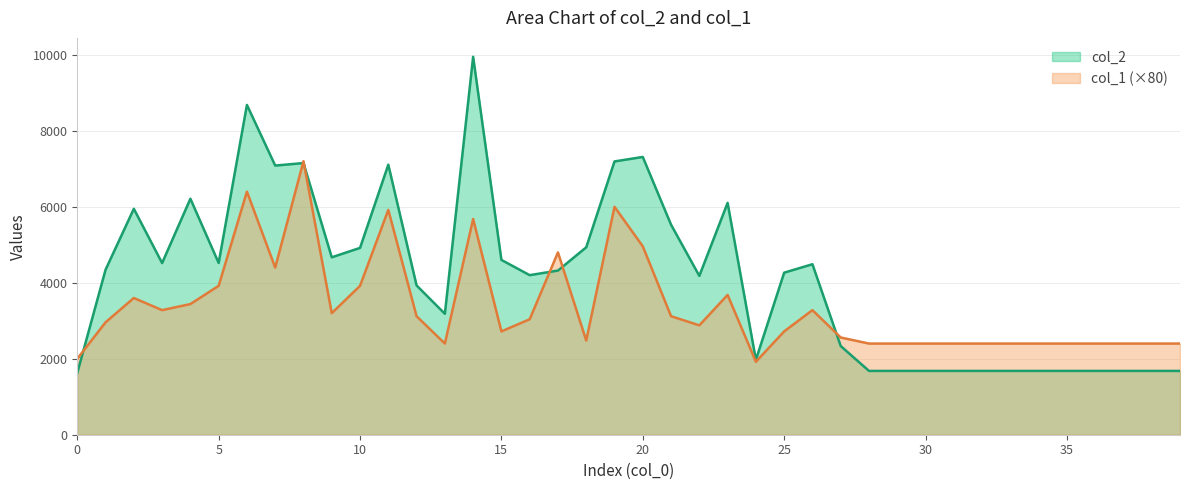

Where is the first local maximum for col_2?

2